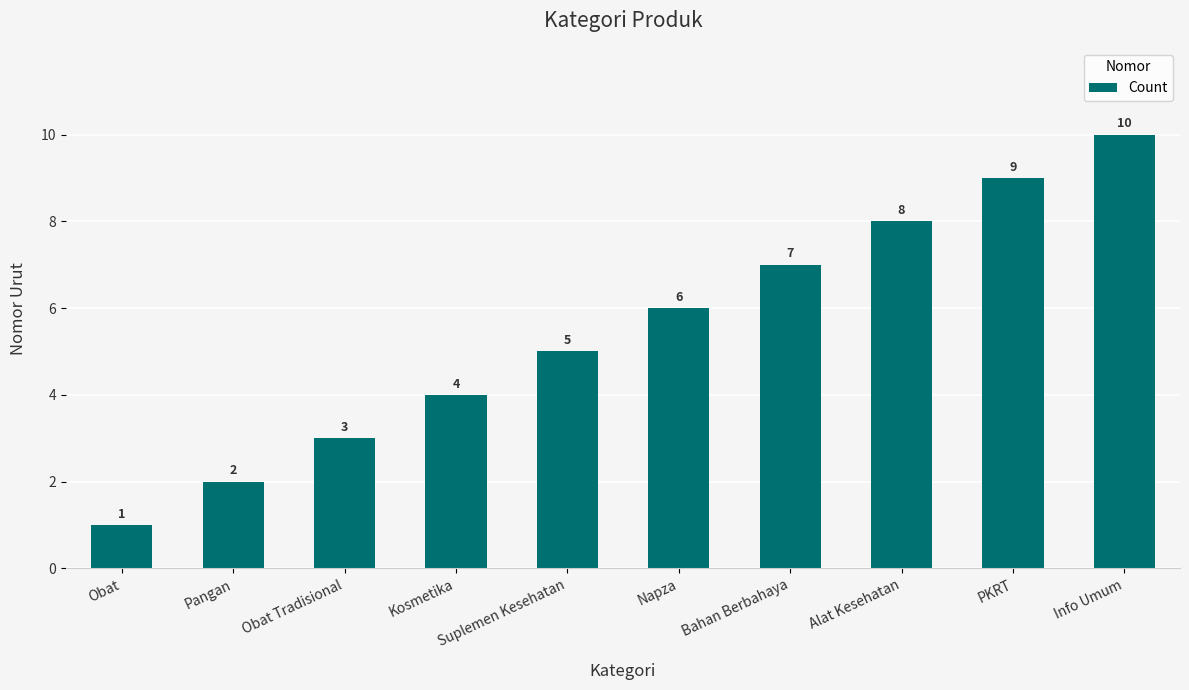

What is the label of the 4th bar from the left?

Kosmetika